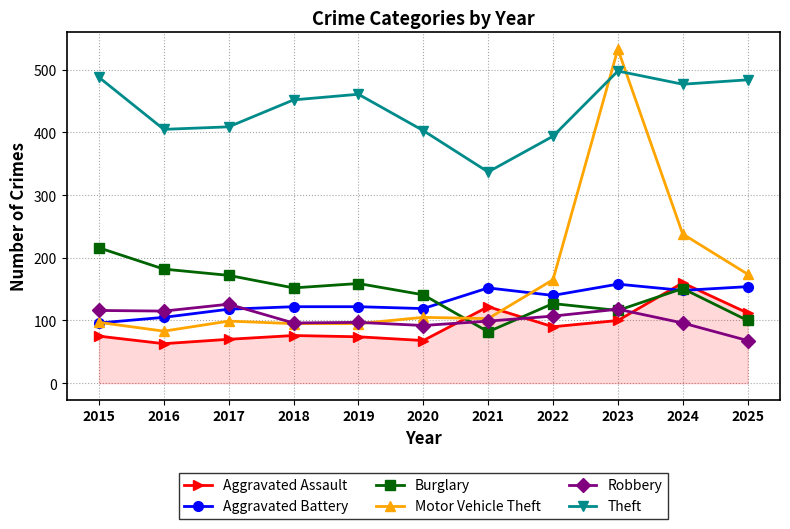

Is this an area chart (filled region under the line)?

No